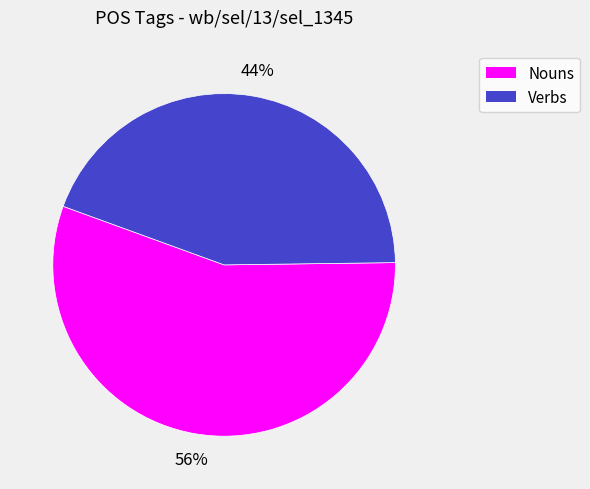

To the nearest percent, what is the average slice percentage?

50%